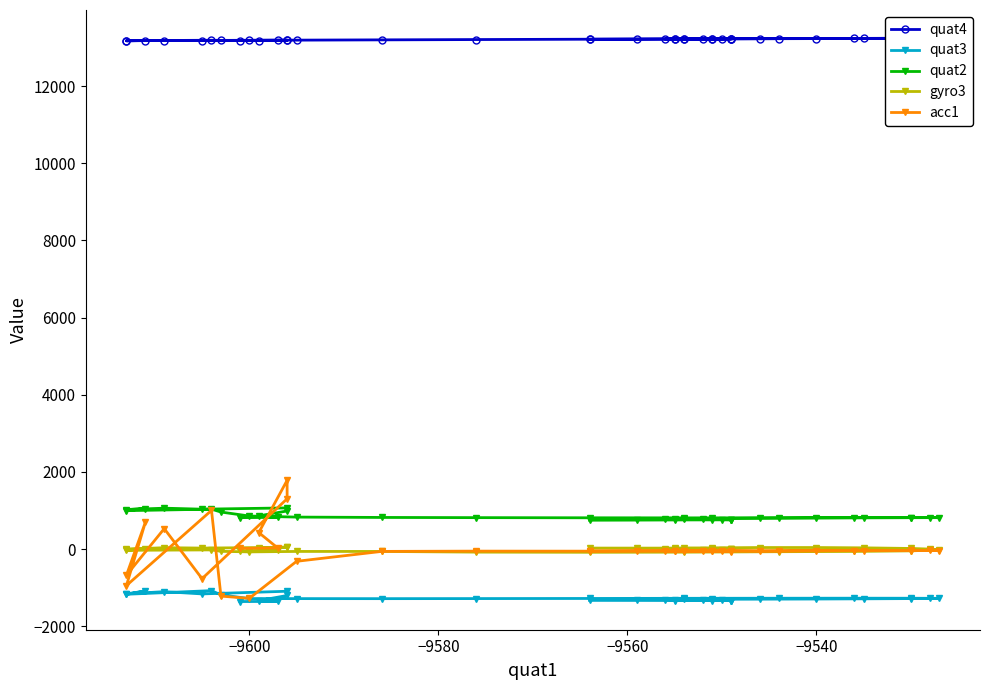

Reading left to right, what are all the values shown in this chart?

quat4: 13181	13184	13182	13188	13192	13182	13182	13176	13182	13178	13189	13186	13187	13192	13199	13207	13216	13224	13231	13237	13241	13243	13242	13240	13236	13232	13228	13225	13222	13221	13222	13223	13224	13225	13225	13225	13223	13220	13218	13215
quat3: -1359	-1355	-1335	-1202	-1092	-1161	-1102	-1160	-1086	-1170	-1076	-1186	-1282	-1283	-1284	-1282	-1279	-1275	-1273	-1272	-1273	-1276	-1278	-1282	-1288	-1293	-1297	-1300	-1305	-1309	-1314	-1322	-1329	-1333	-1333	-1333	-1333	-1332	-1330	-1329
quat2: 816	823	861	989	1068	1035	1061	1025	1052	997	1036	961	858	830	821	816	812	810	811	814	815	816	817	816	813	808	801	794	785	777	771	768	765	761	760	760	758	756	752	749
gyro3: -47	-20	36	55	46	27	37	-3	6	-31	-20	-57	-72	-60	-60	-78	-82	-79	-67	-60	-45	-18	1	17	33	41	41	33	26	14	-6	-16	-15	-7	-2	9	16	26	26	27
acc1: 19	30	429	1783	1305	-766	531	-677	694	-945	1004	-1218	-1276	-316	-59	-52	-53	-46	-46	-39	-33	-38	-33	-39	-36	-42	-53	-41	-56	-59	-53	-45	-53	-58	-66	-61	-57	-46	-45	-49